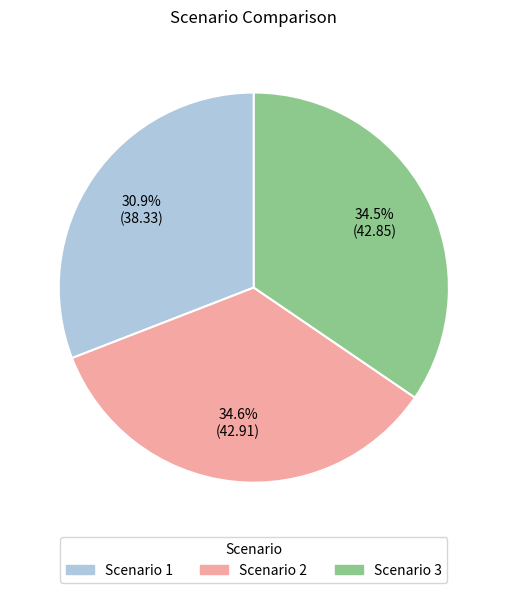

Does any single category account for the majority?

No